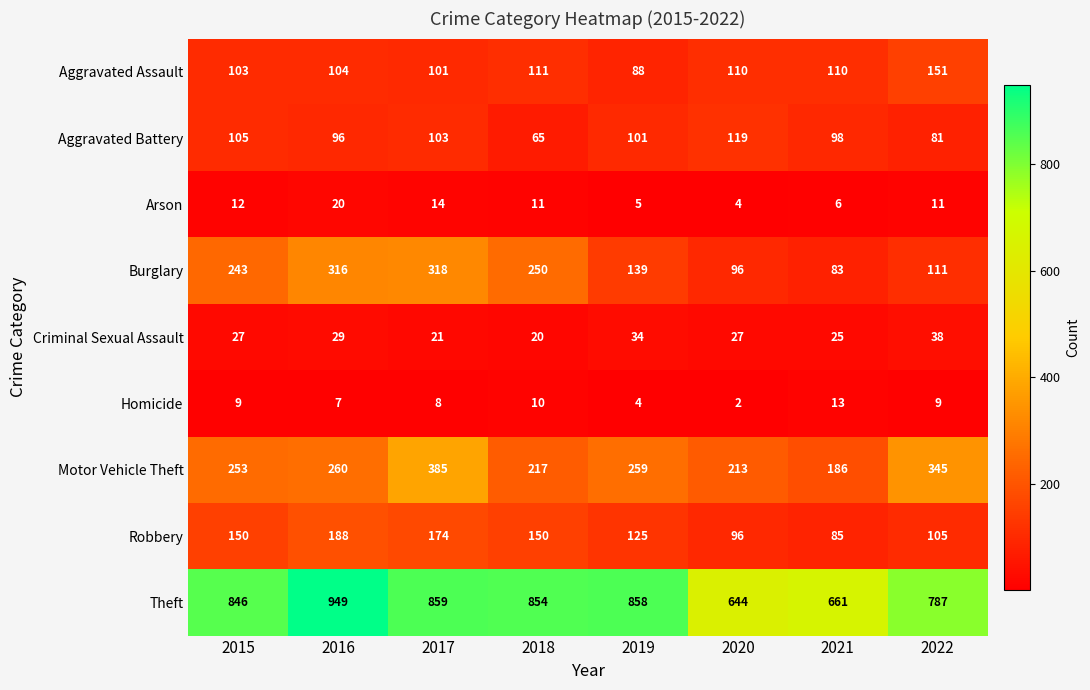

The value of Criminal Sexual Assault at 2021 is 6. True or false?

False